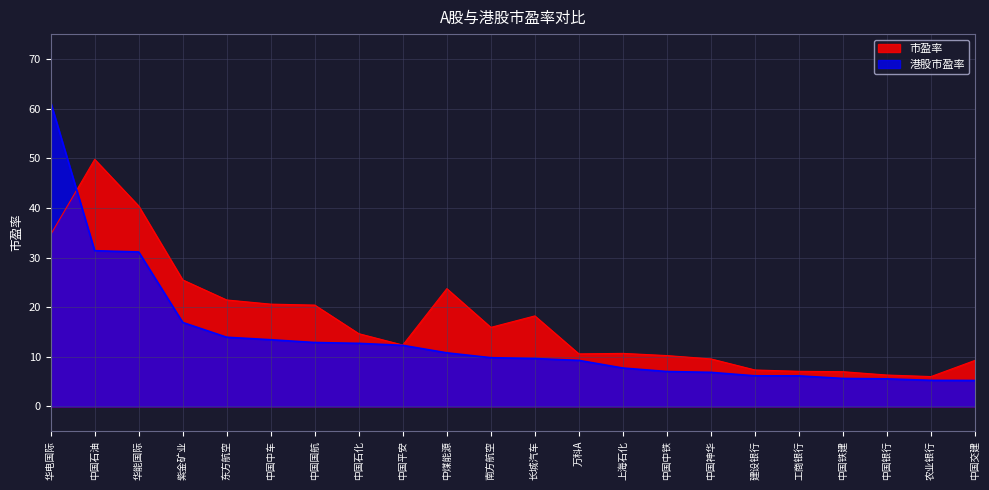

Between 中国石化 and 中国平安, which series saw the biggest shift?

市盈率